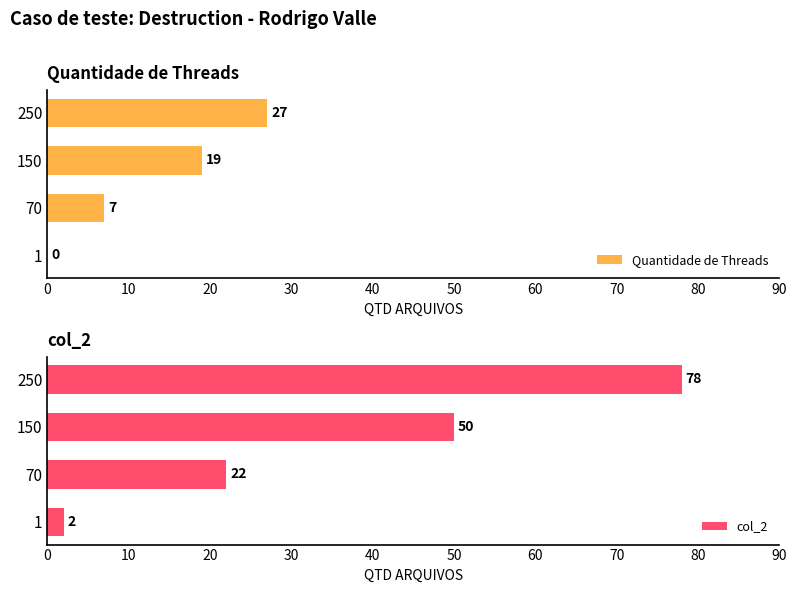

What is the difference between the second highest and second lowest values in the col_2 series?

28